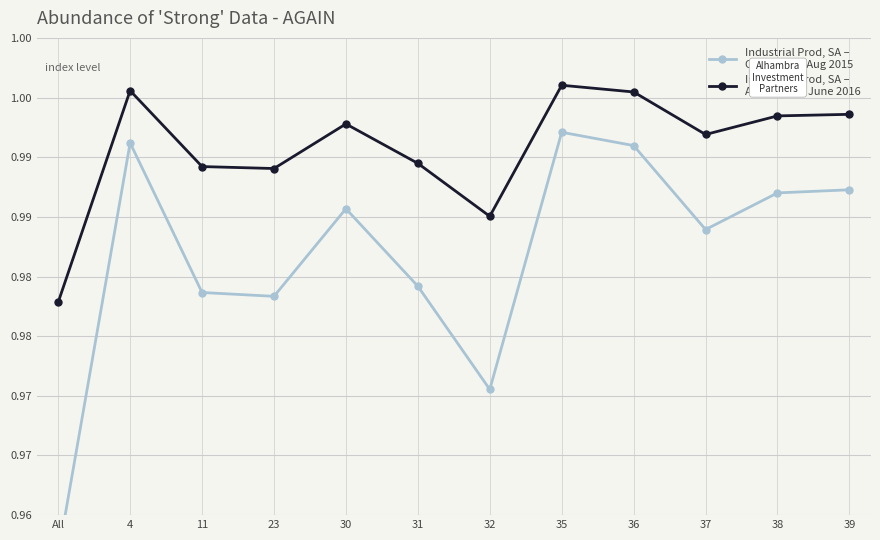

What position from the right is 30?

8